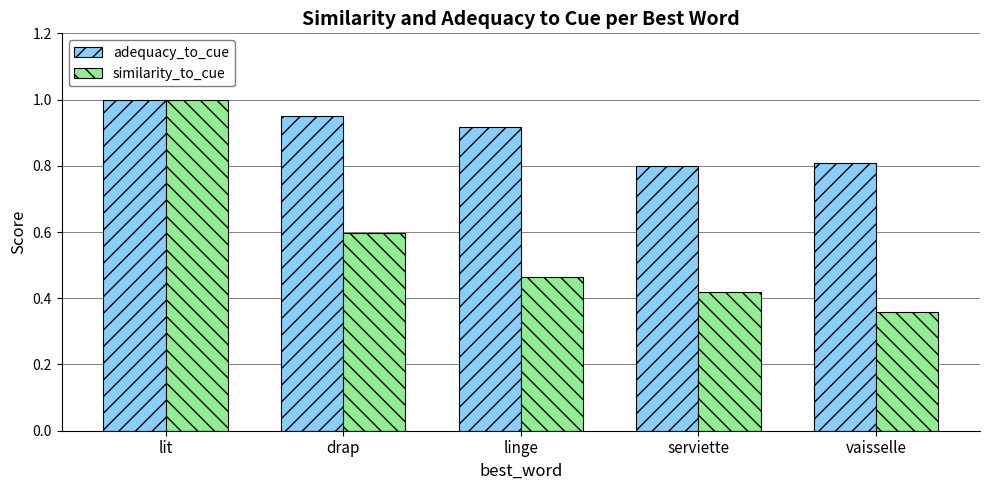

At how many categories does at least one series exceed 0?

5